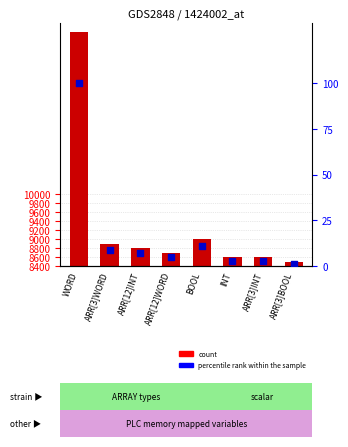

Which series contains the highest Y value?

count